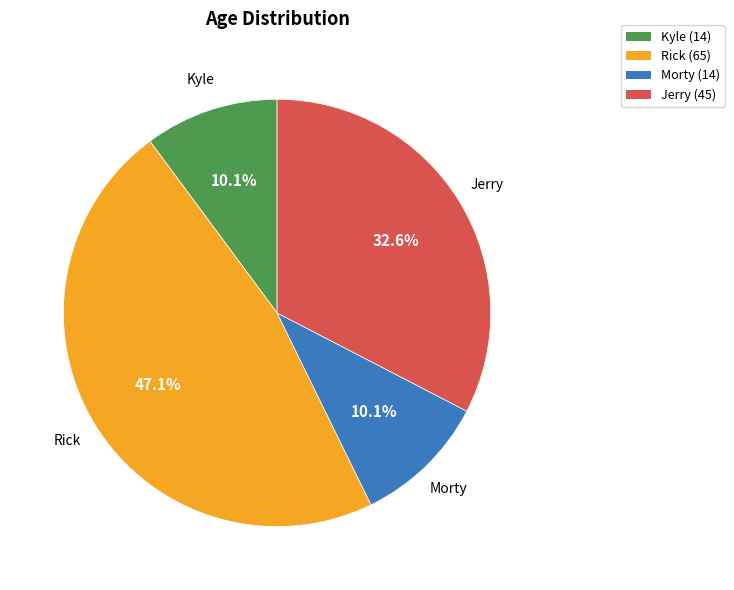

What is the ratio of the value at Morty to the value at Kyle?

1.0